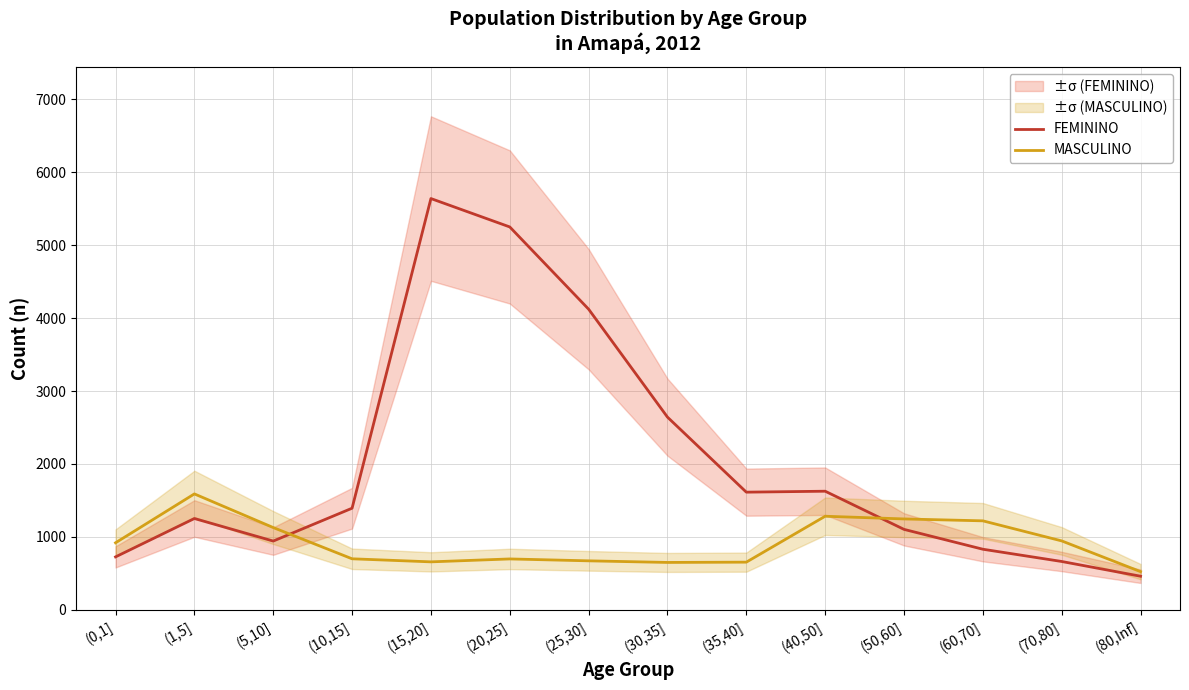

True or false: MASCULINO has more than 1 interior local peaks.

True